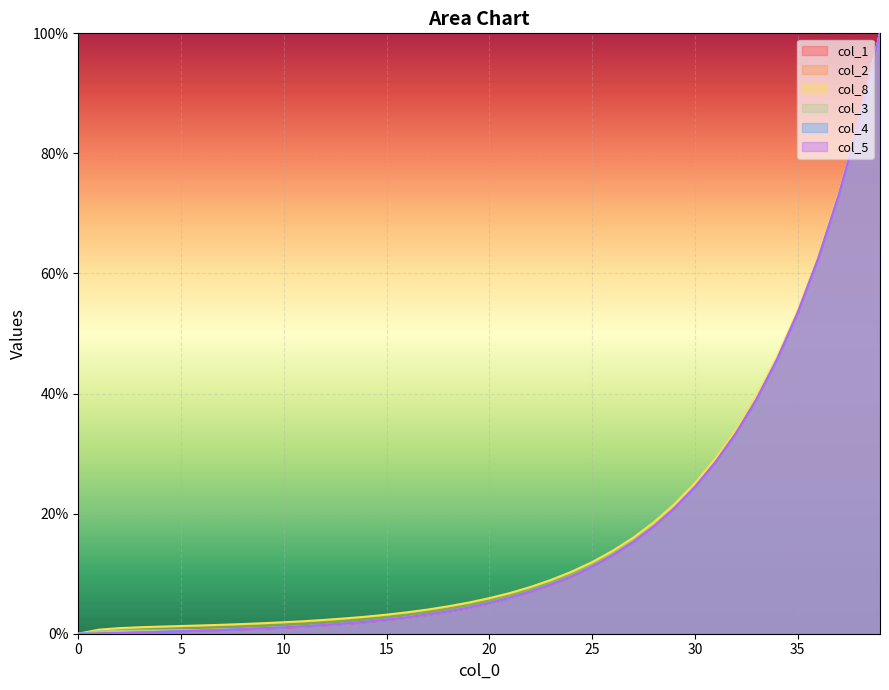

Rank the series at 25 from highest to lowest value.

col_8, col_2, col_3, col_1, col_5, col_4